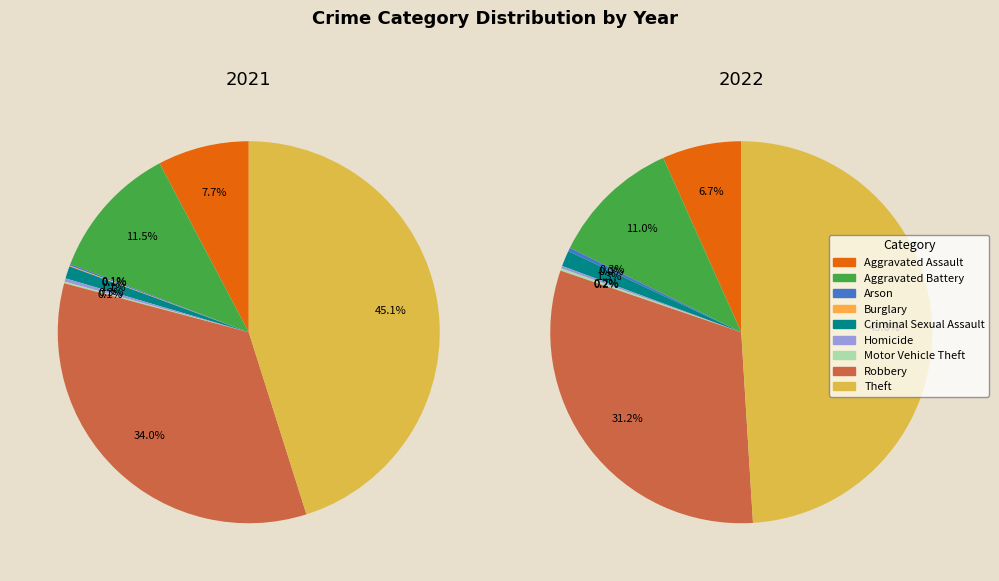

What percentage do Homicide and Arson together represent?

0.4%